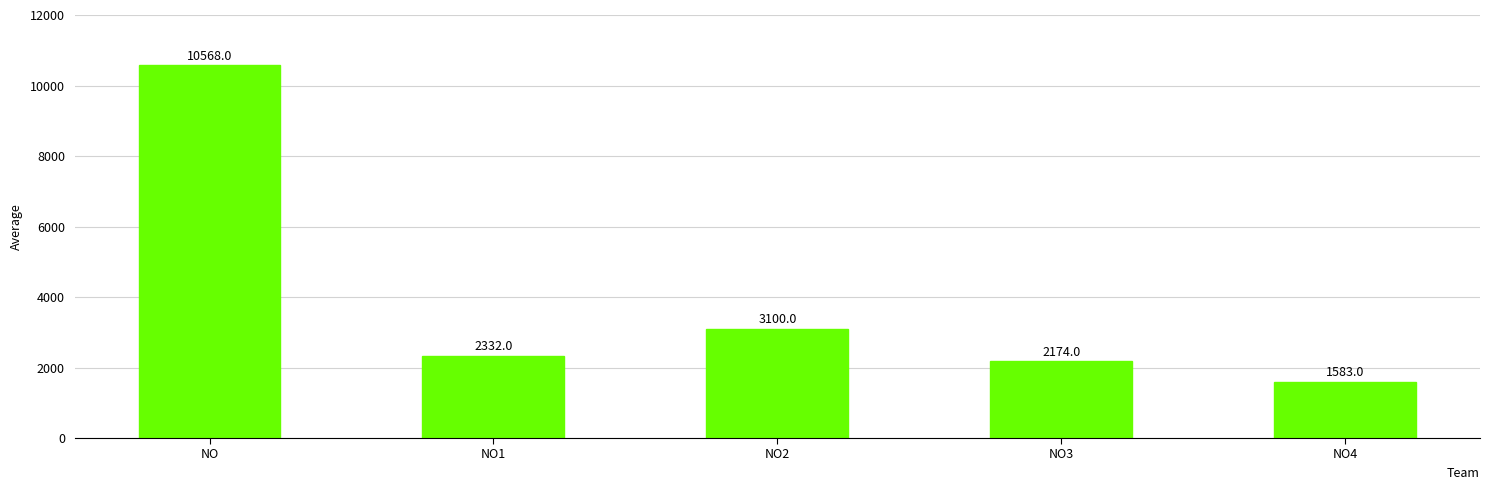

What is the value of the 3rd bar from the left?

3100